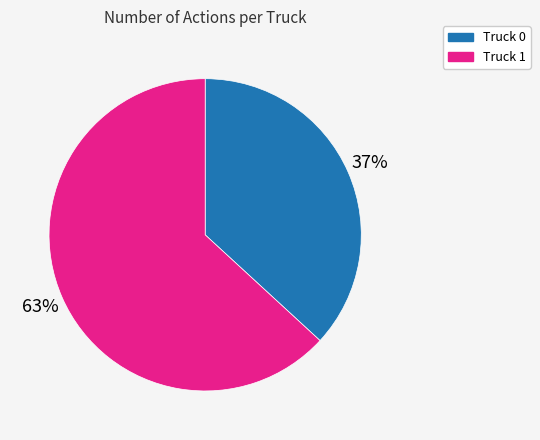

Rank the categories by value from highest to lowest.

Truck 1, Truck 0